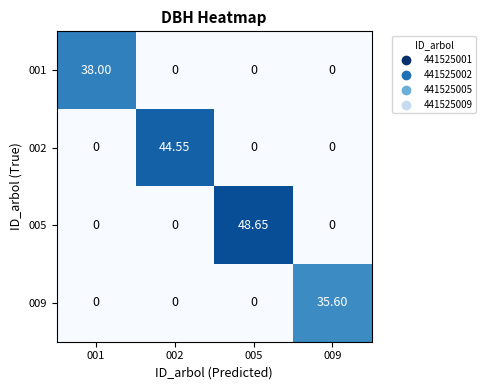

Is the value of 009 at 005 greater than the value of 005 at 005?

No